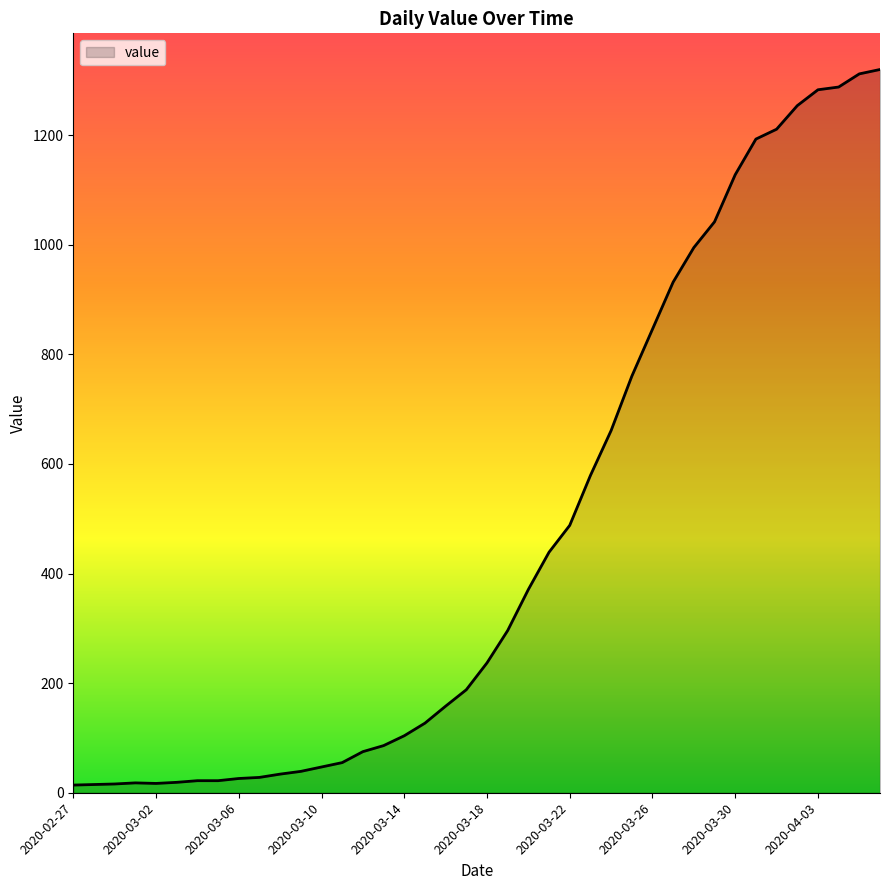

What is the greatest value displayed?

1320